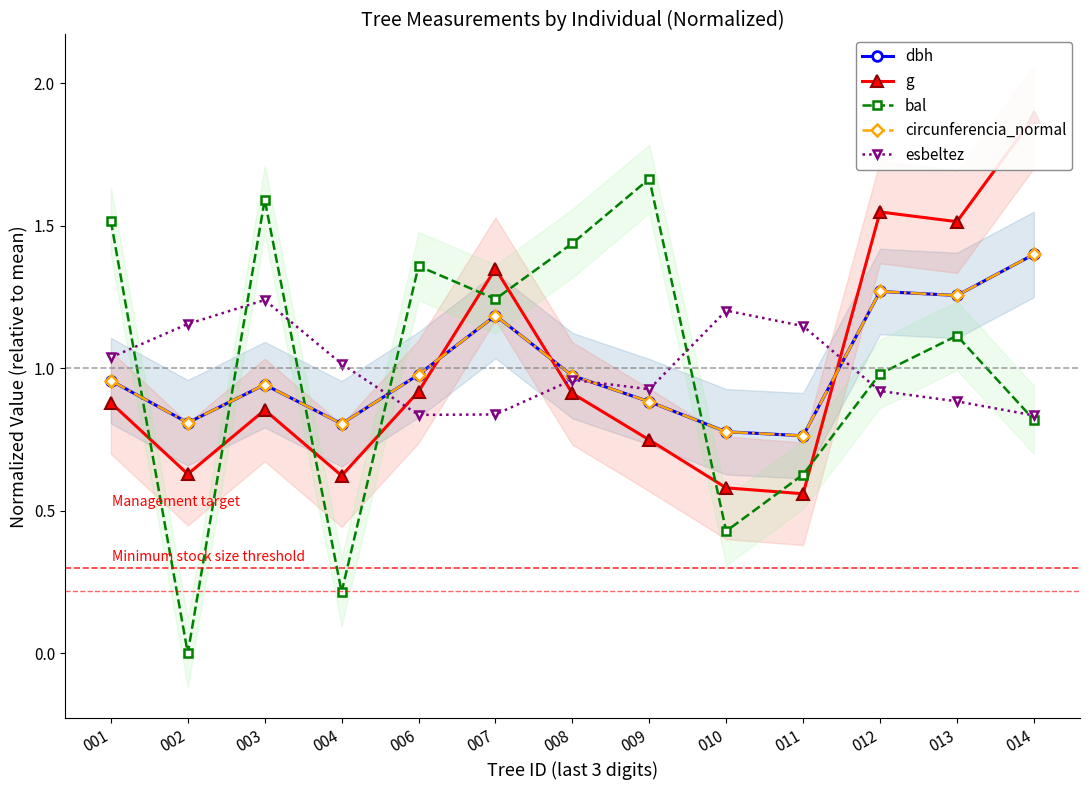

How many lines are shown in the chart?

5